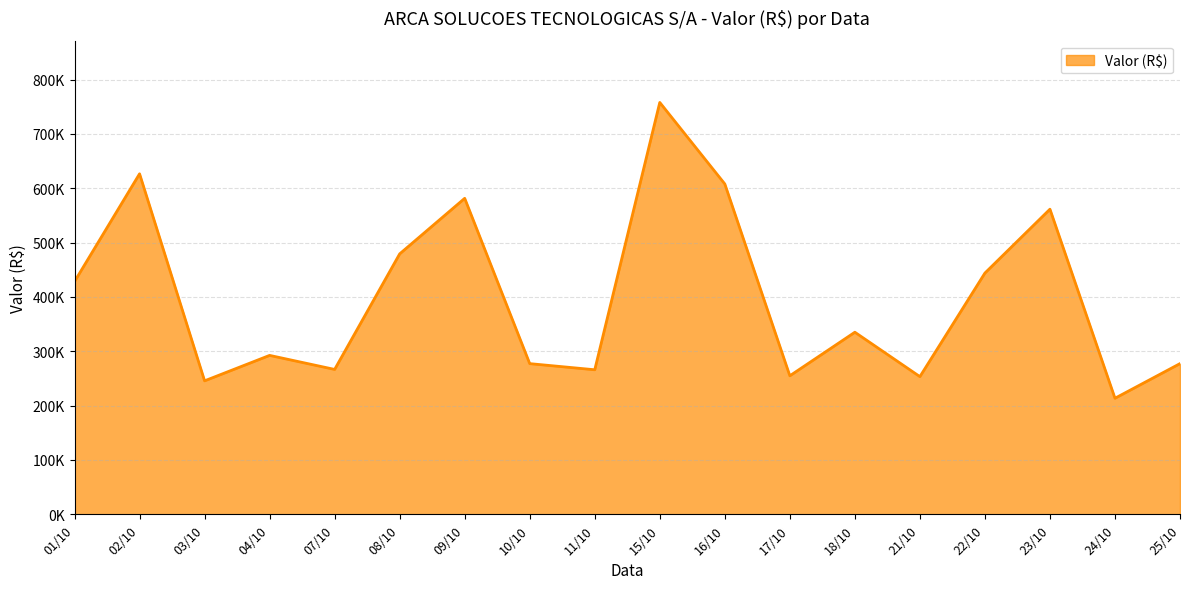

Reading right to left, what are all the values shown in this chart?

277266.5	213526.9	561419.3	443915.5	253316.0	335039.6	254864.3	607862.5	757860.0	265937.5	277225.5	581418.5	479195.0	266575.5	292403.3	245575.9	626554.9	428317.3